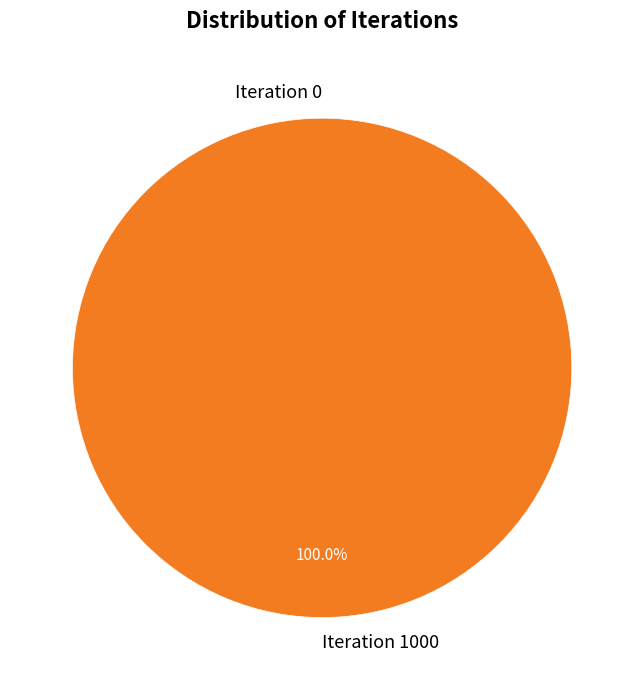

To the nearest percent, what is the combined percentage of Iteration 0 and Iteration 1000?

100%